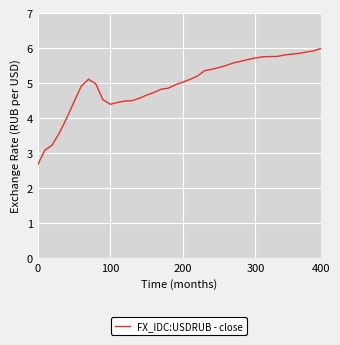

What is the difference between the maximum and minimum values?

3.3